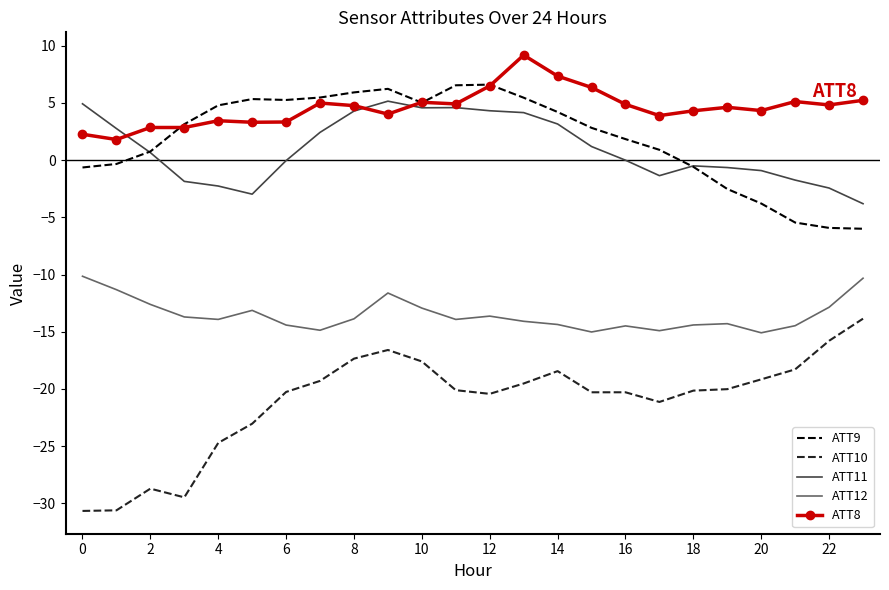

True or false: ATT8 has more than 2 points higher than both neighbors.

True